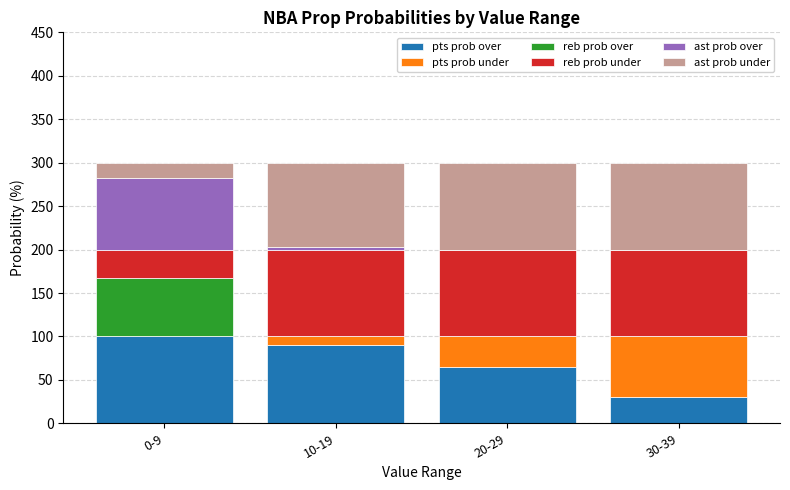

The value of pts prob over at 30-39 is 11. True or false?

False